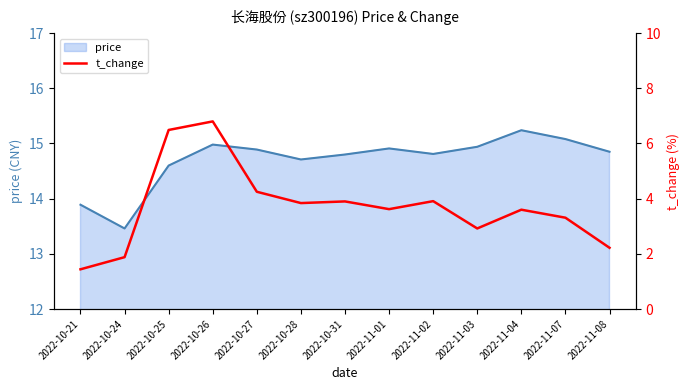

True or false: the data shows 1.3 at 2022-11-08.

False